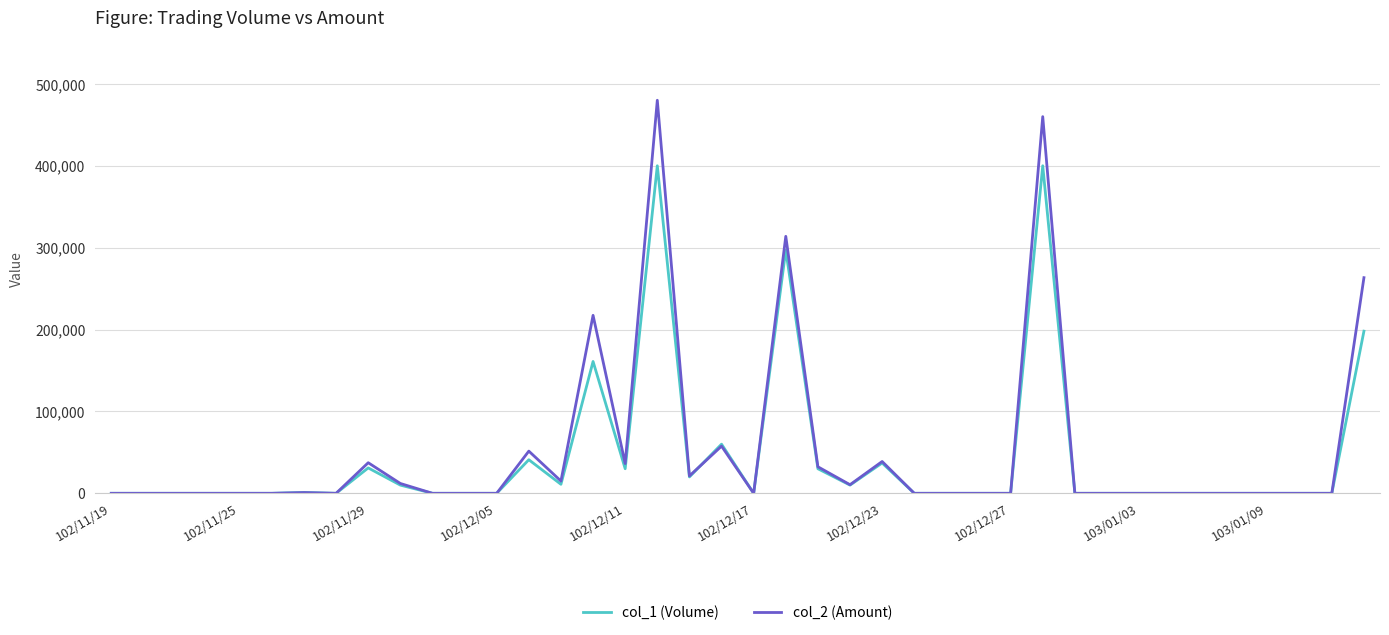

What is the maximum value shown in the chart?

480000